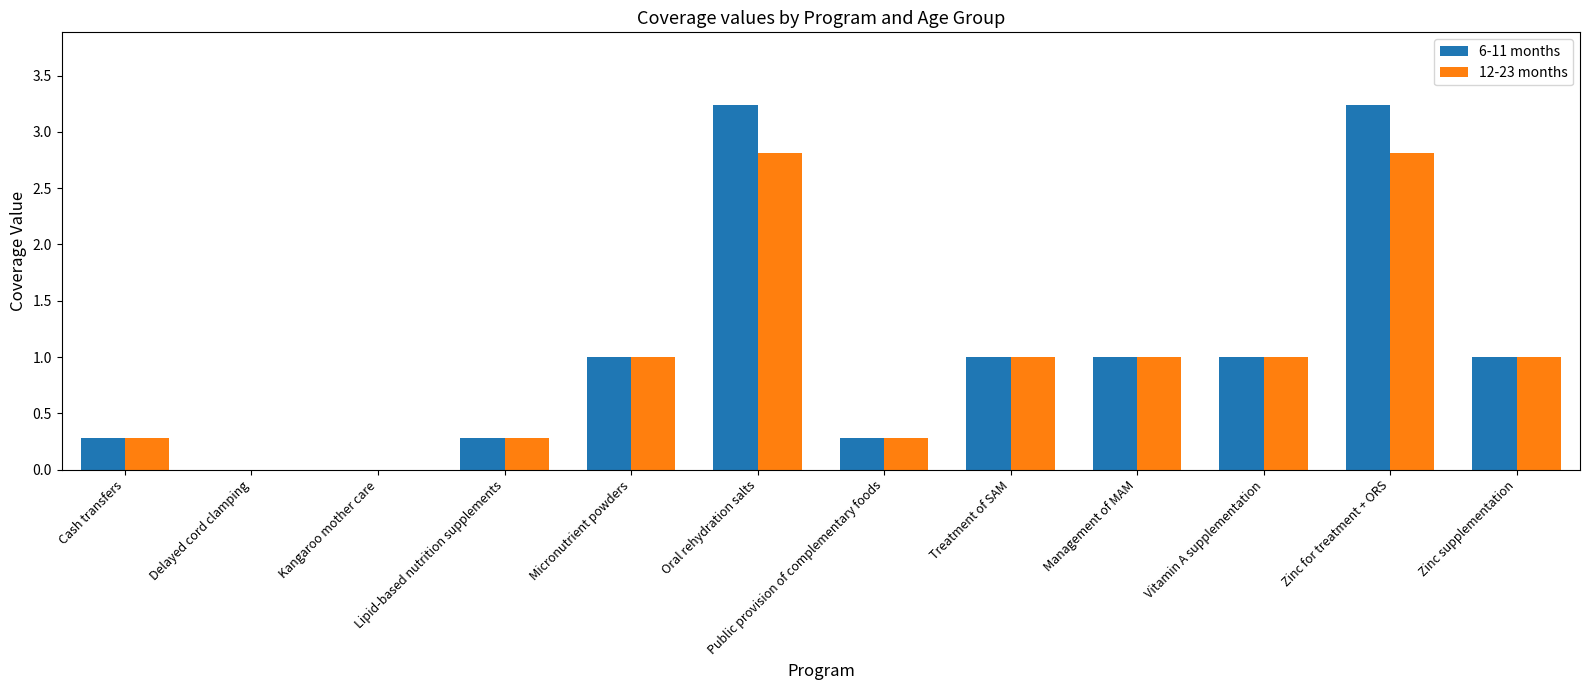

Is the value of 6-11 months at Kangaroo mother care greater than the value of 12-23 months at Oral rehydration salts?

No